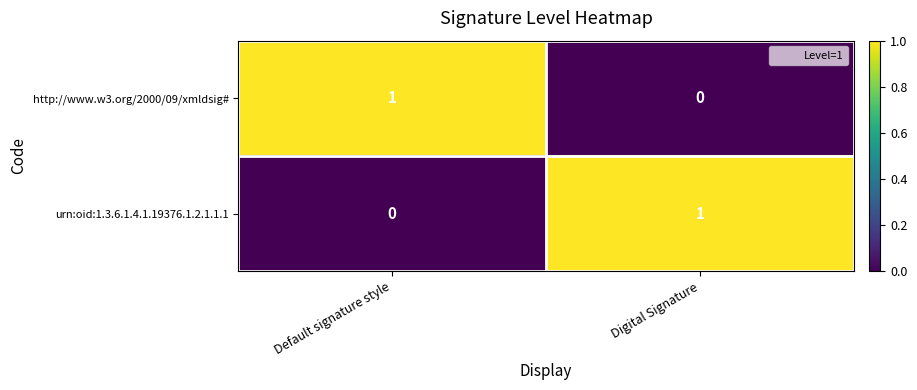

Which category has the highest value in the http://www.w3.org/2000/09/xmldsig# series?

Default signature style